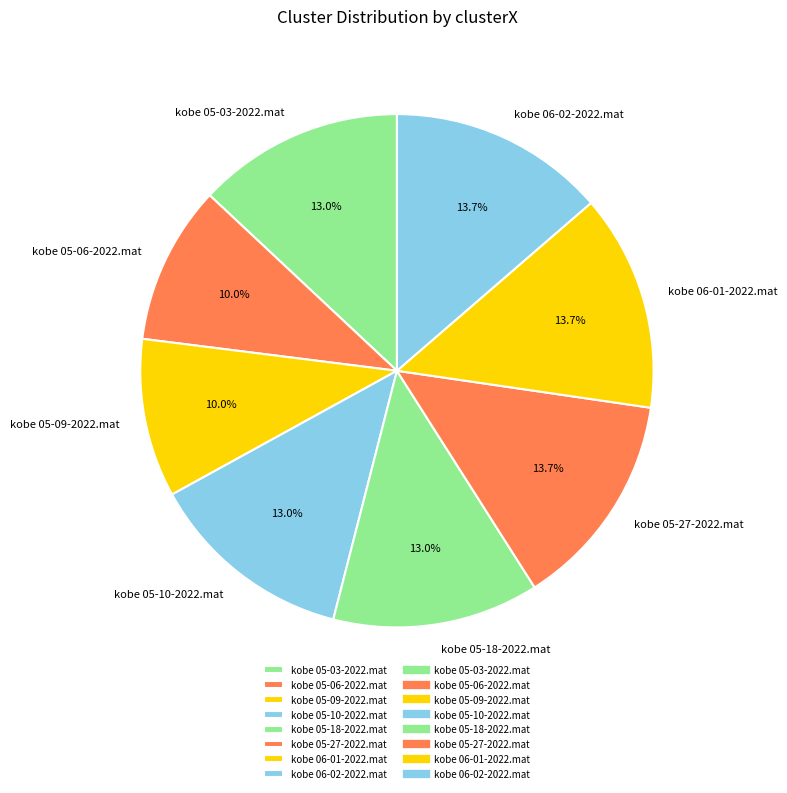

To the nearest percent, what percentage of the pie is kobe 05-27-2022.mat?

14%